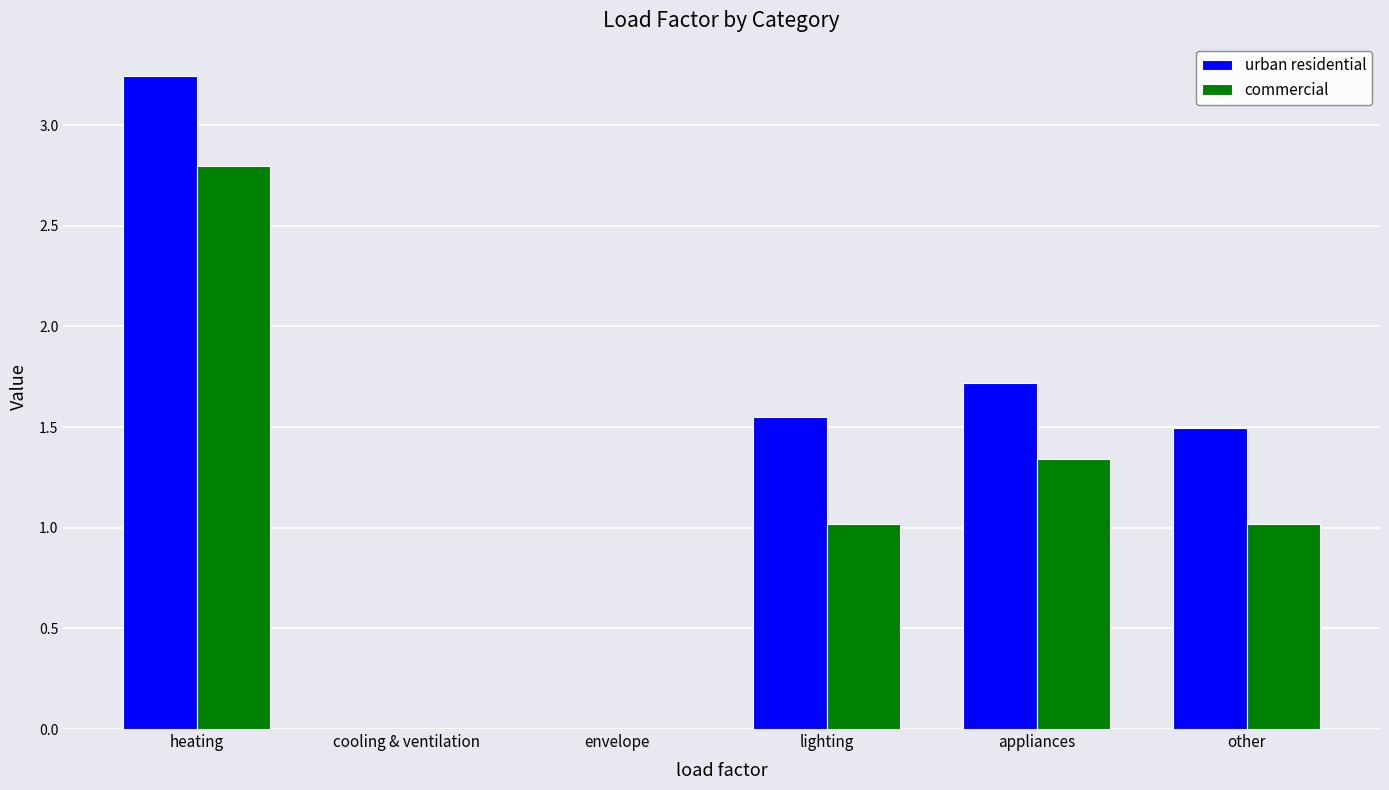

At which category is the sum across all series the highest?

heating